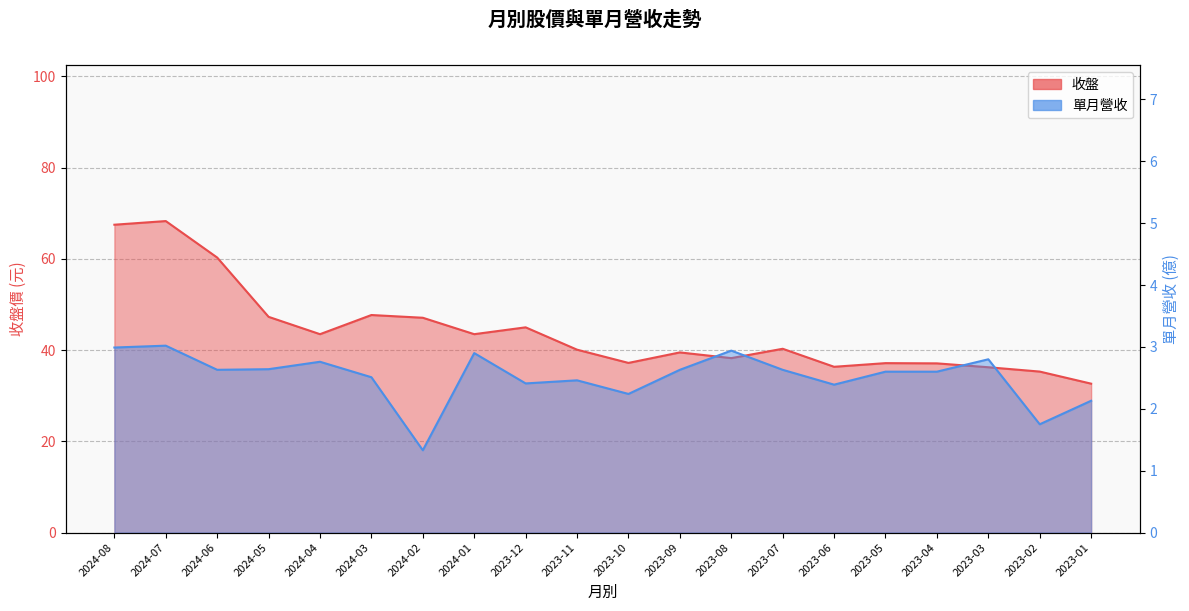

The 單月營收 series shows 3.0 at 2023-10. True or false?

False